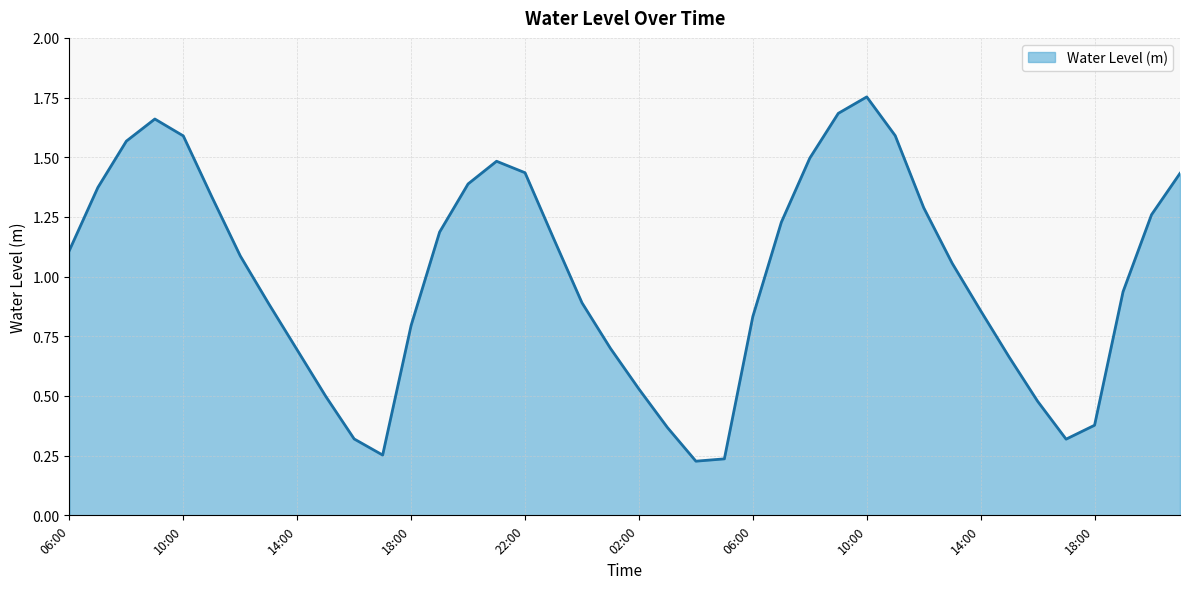

How many lines are shown in the chart?

1